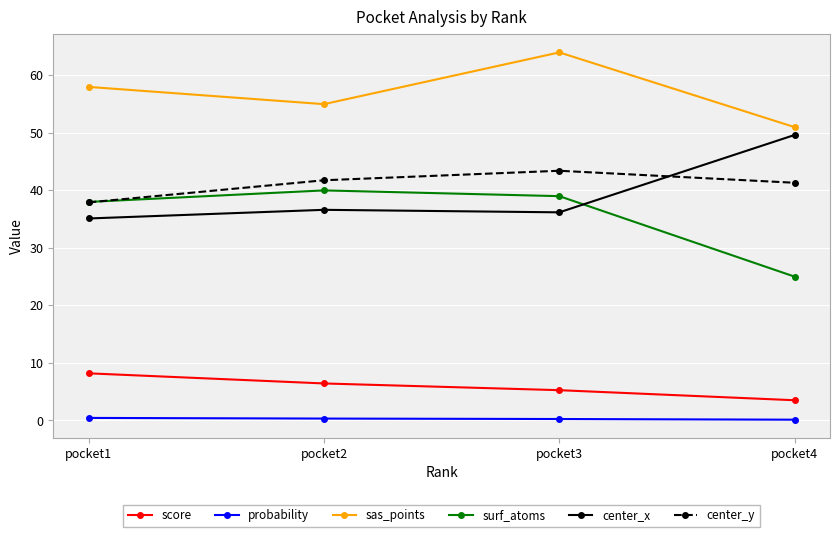

What are all the series names shown in the legend?

score, probability, sas_points, surf_atoms, center_x, center_y